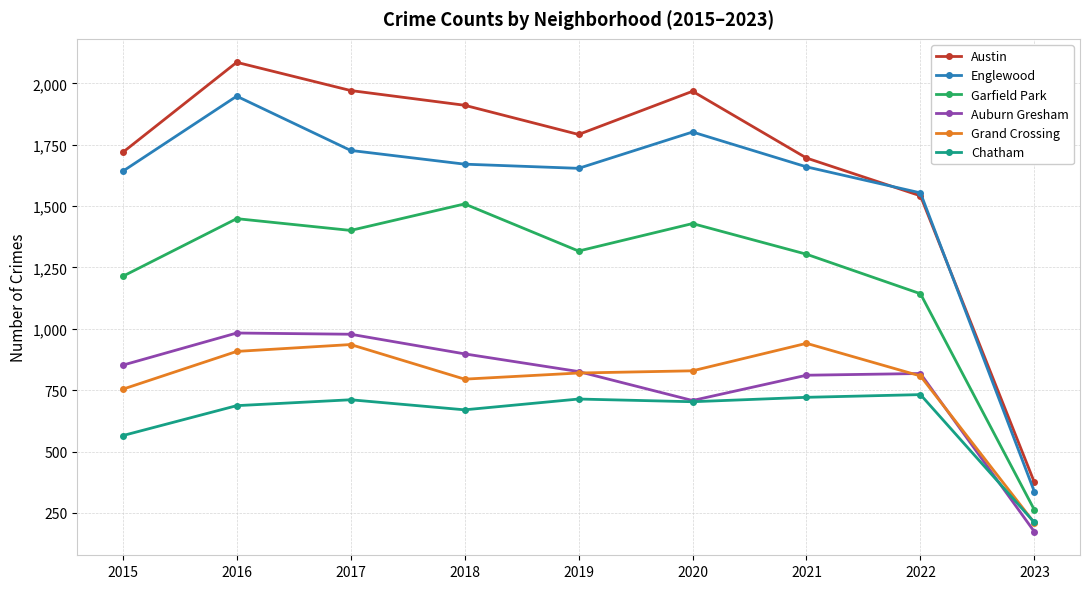

Which series has the widest spread of values?

Austin